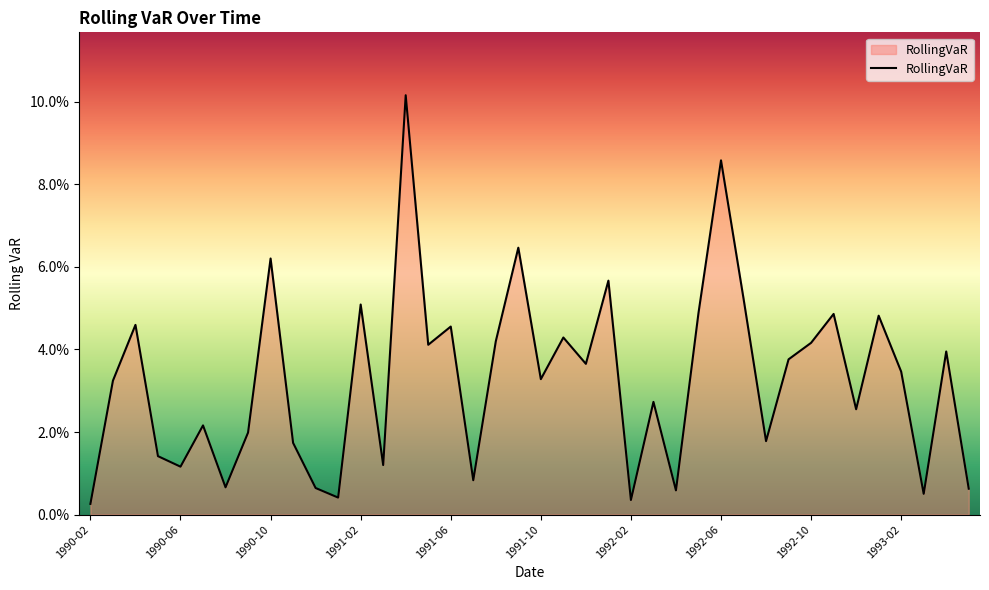

Reading right to left, list all the values displayed in this chart.

1993-05=0.0	1993-04=0.0	1993-03=0.0	1993-02=0.0	1993-01=0.0	1992-12=0.0	1992-11=0.0	1992-10=0.0	1992-09=0.0	1992-08=0.0	1992-07=0.1	1992-06=0.1	1992-05=0.0	1992-04=0.0	1992-03=0.0	1992-02=0.0	1992-01=0.1	1991-12=0.0	1991-11=0.0	1991-10=0.0	1991-09=0.1	1991-08=0.0	1991-07=0.0	1991-06=0.0	1991-05=0.0	1991-04=0.1	1991-03=0.0	1991-02=0.1	1991-01=0.0	1990-12=0.0	1990-11=0.0	1990-10=0.1	1990-09=0.0	1990-08=0.0	1990-07=0.0	1990-06=0.0	1990-05=0.0	1990-04=0.0	1990-03=0.0	1990-02=0.0